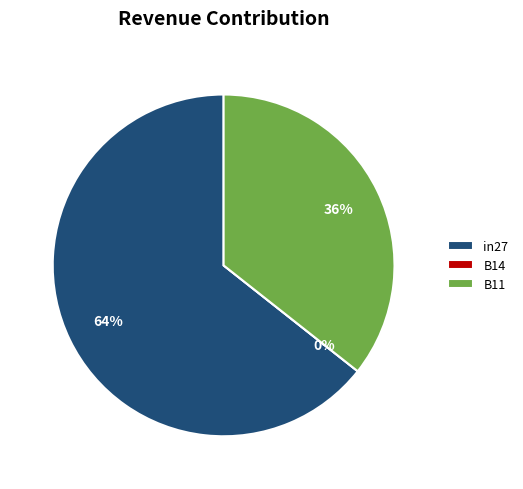

How many slices are in this pie chart?

3